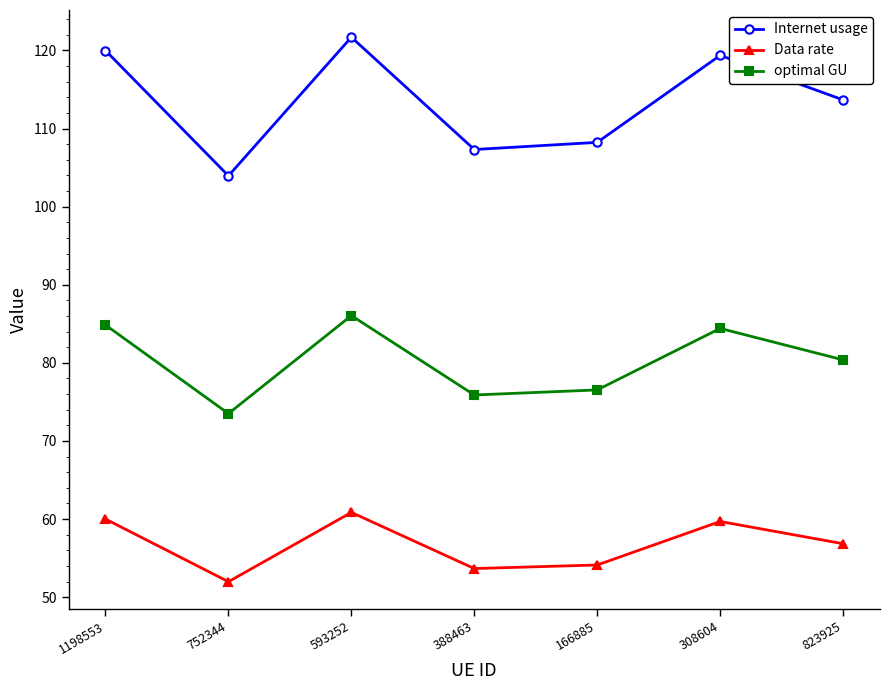

In Internet usage, how many points are lower than both neighbors (excluding endpoints)?

2